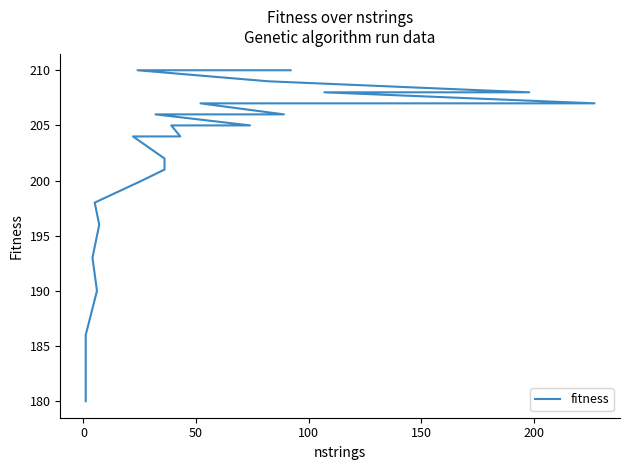

What is the difference between the maximum and minimum values?

30